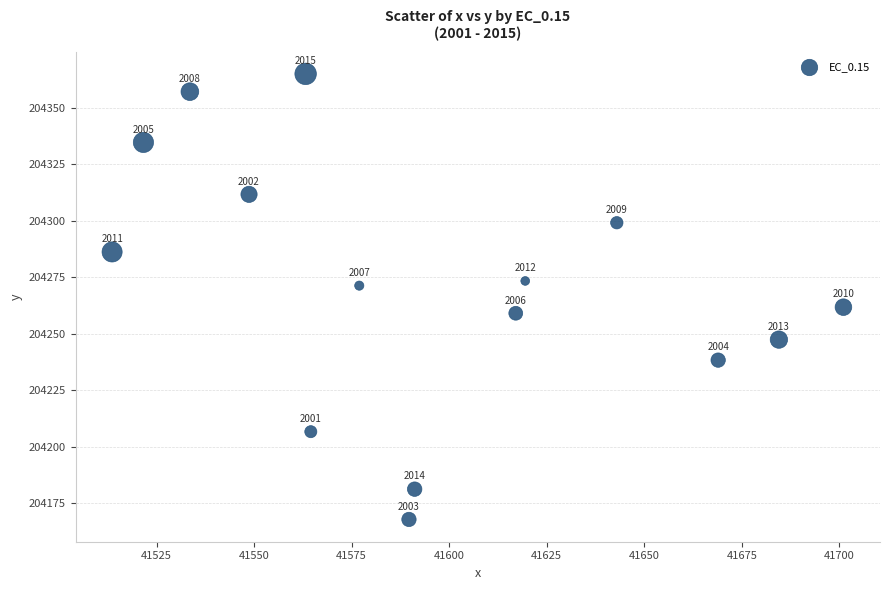

What is the range of Y values (max minus min)?

197.1